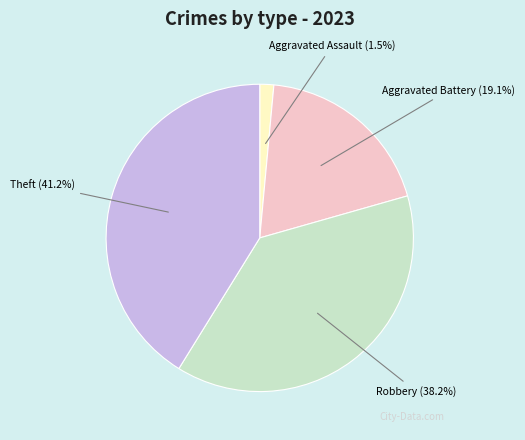

Is there a majority slice in this chart?

No